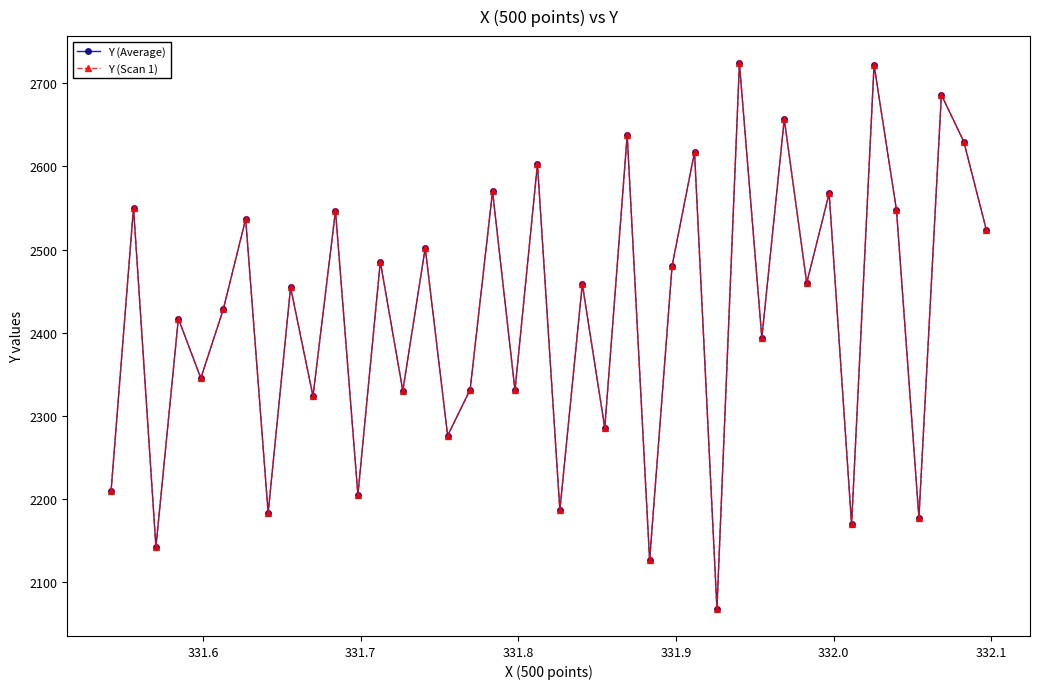

Is this an area chart (filled region under the line)?

No